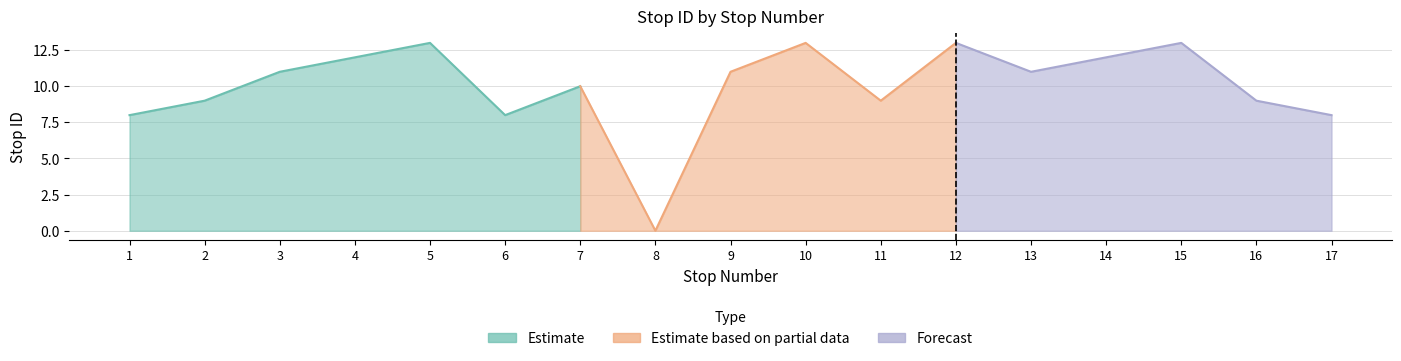

What is the approximate value at 15, to the nearest 5?

15